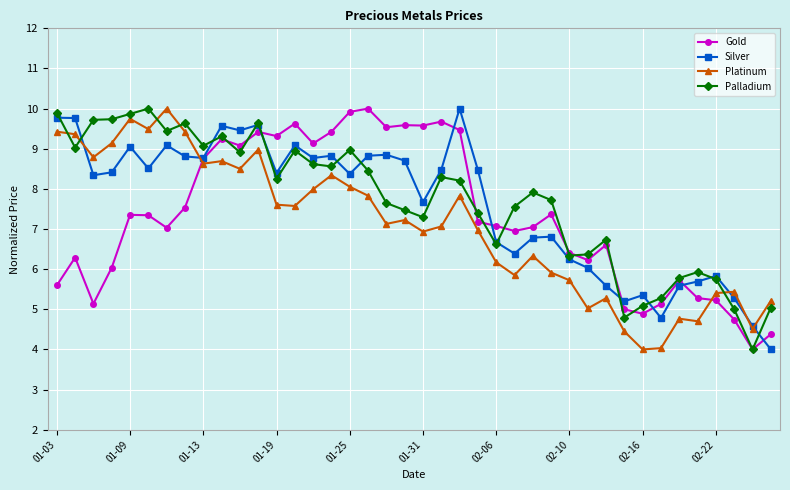

How many data points in Silver are less than 8?

17